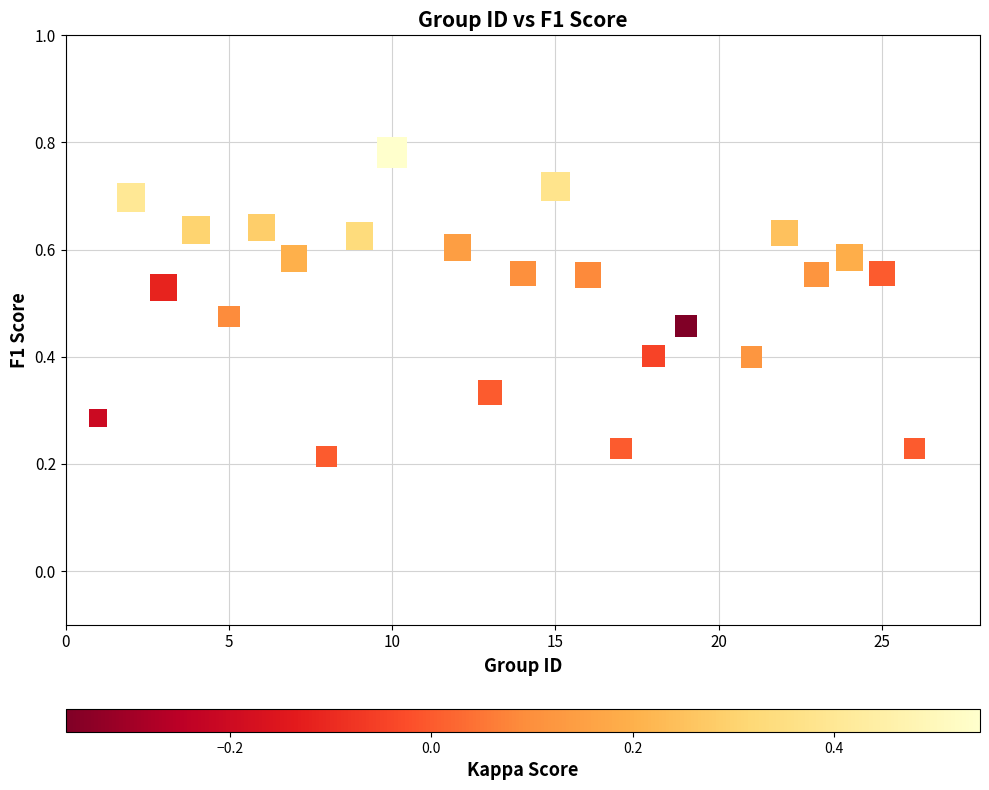

How many points are shown in the scatter plot?

24